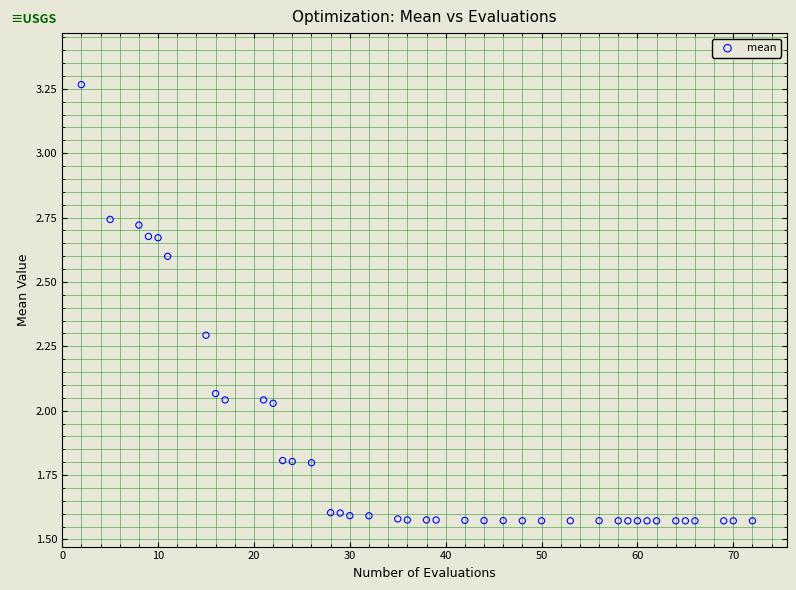

What is the range of X values (max minus min)?

70.0